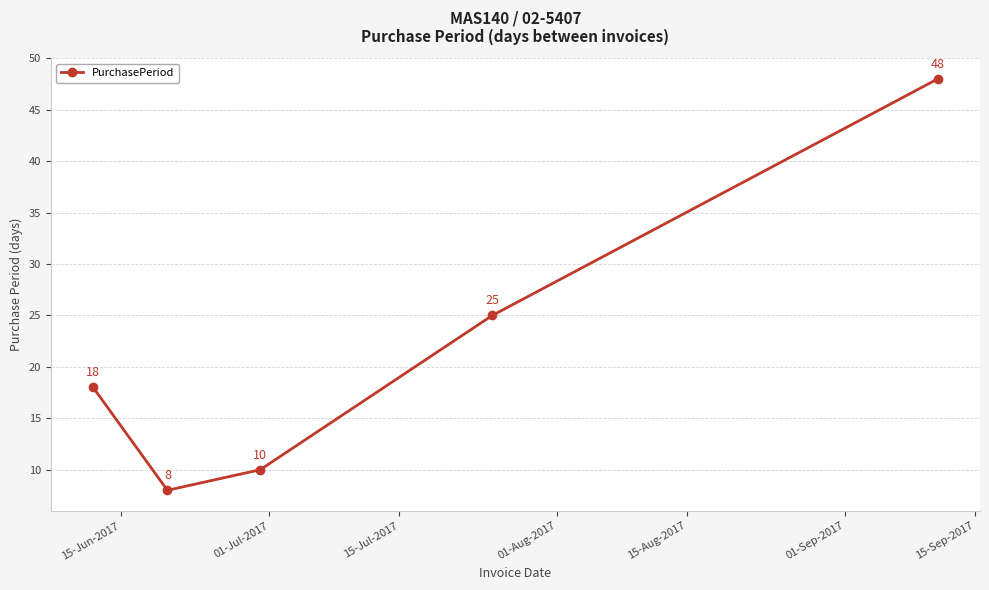

What is the value of the 2nd point from the left?

8